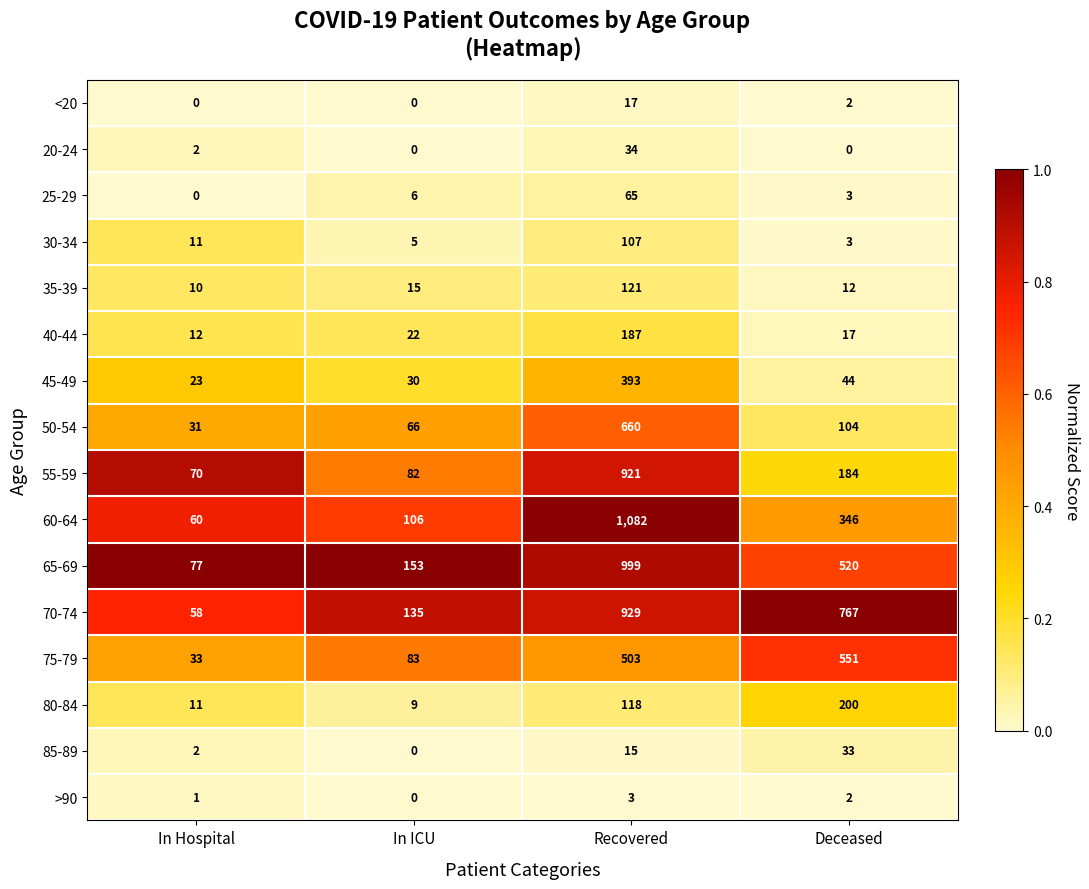

Count the <20 values in the range 0 to 17.

4